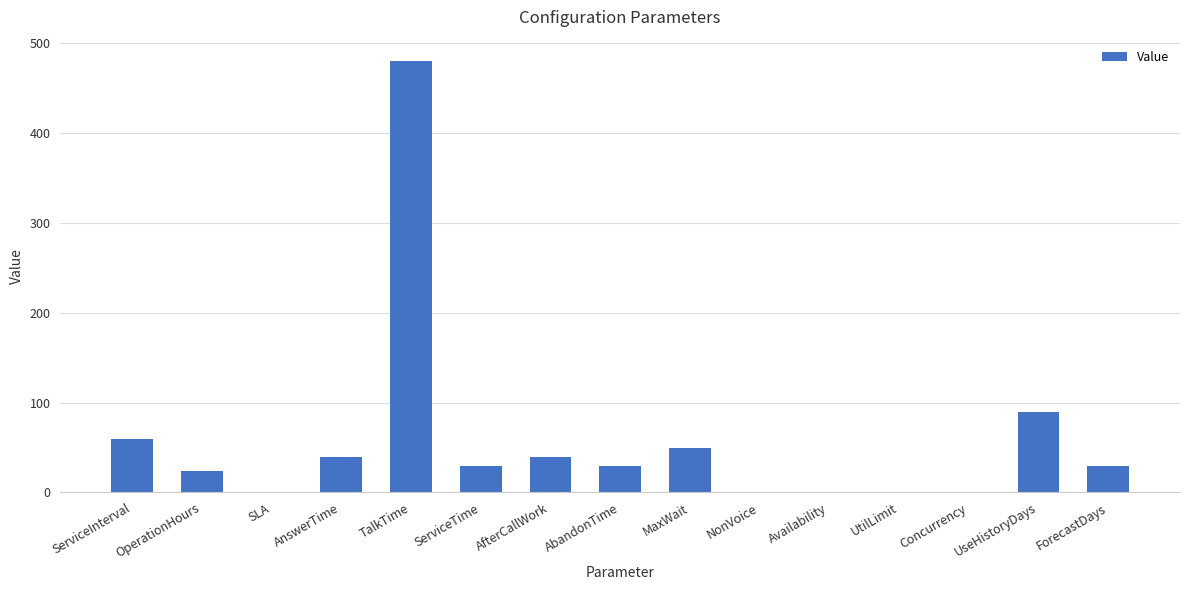

At which category does the chart reach its peak across all series?

TalkTime